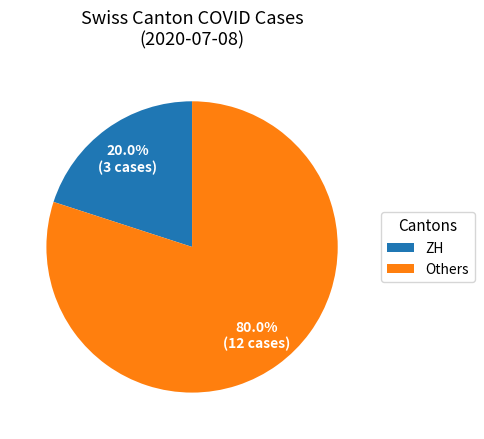

What portion of the pie excludes ZH?

80.0%